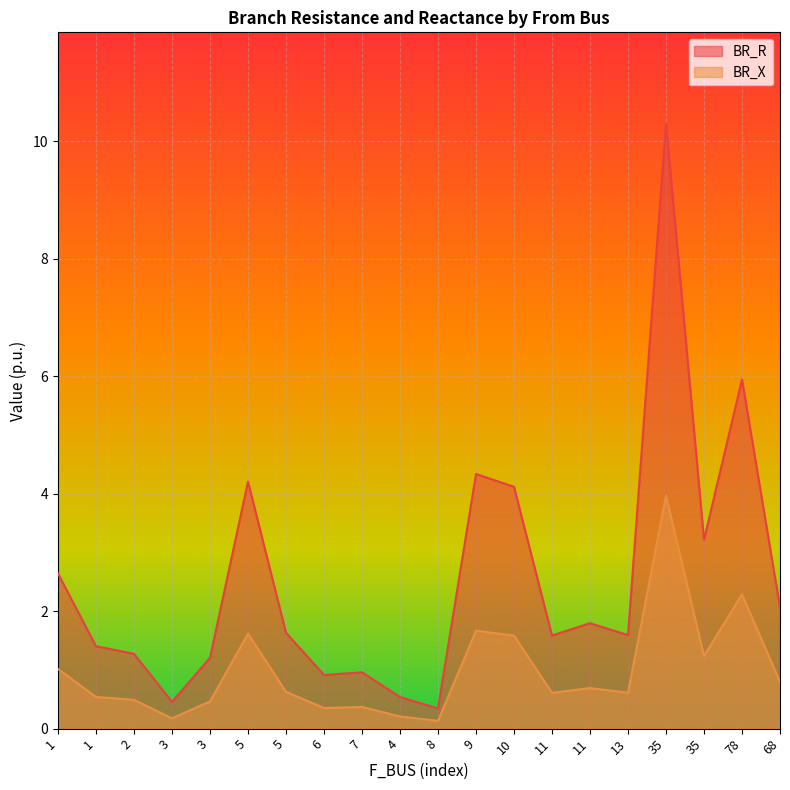

Does the chart display data point markers on the line(s)?

No